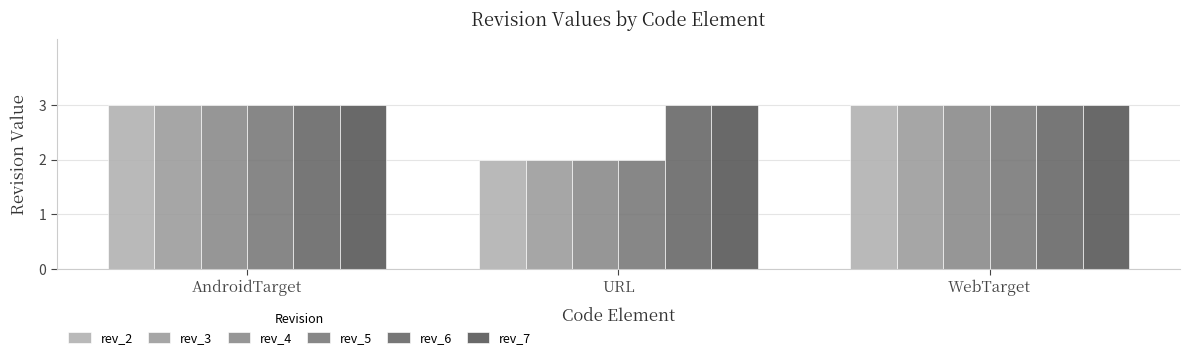

At how many categories does at least one series exceed 2?

3